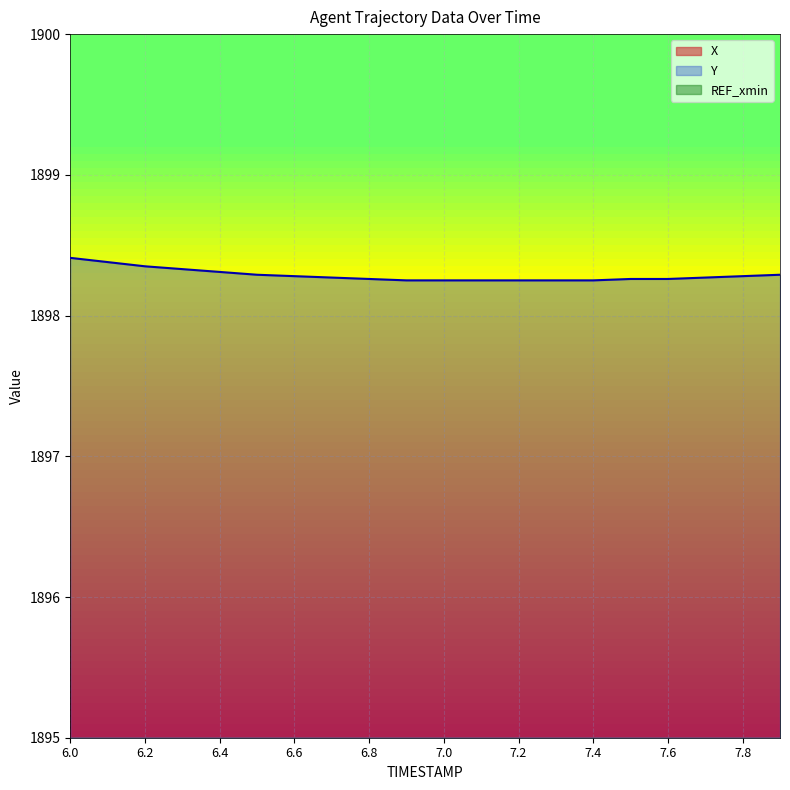

What position from the right is 7.9?

1